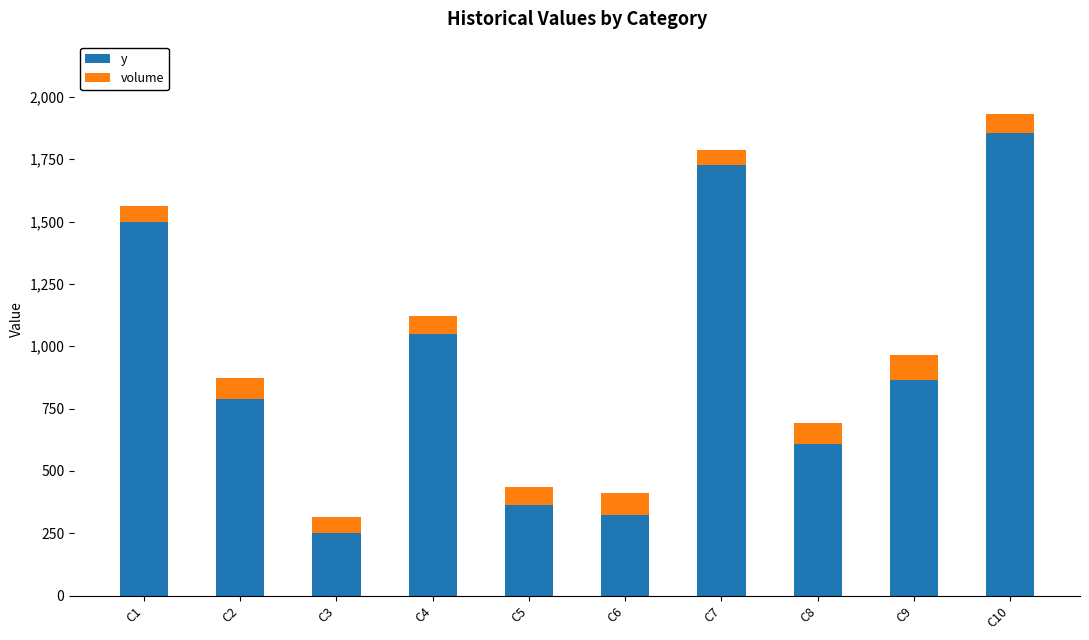

At how many categories does at least one series exceed 1592?

2